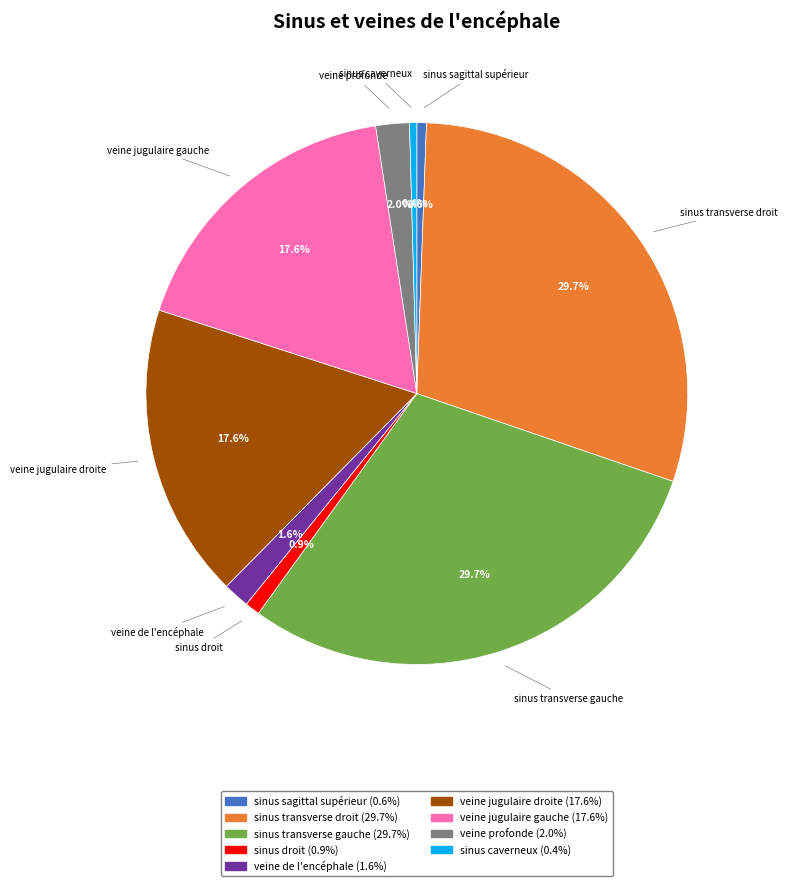

Count the number of slices in the pie.

9